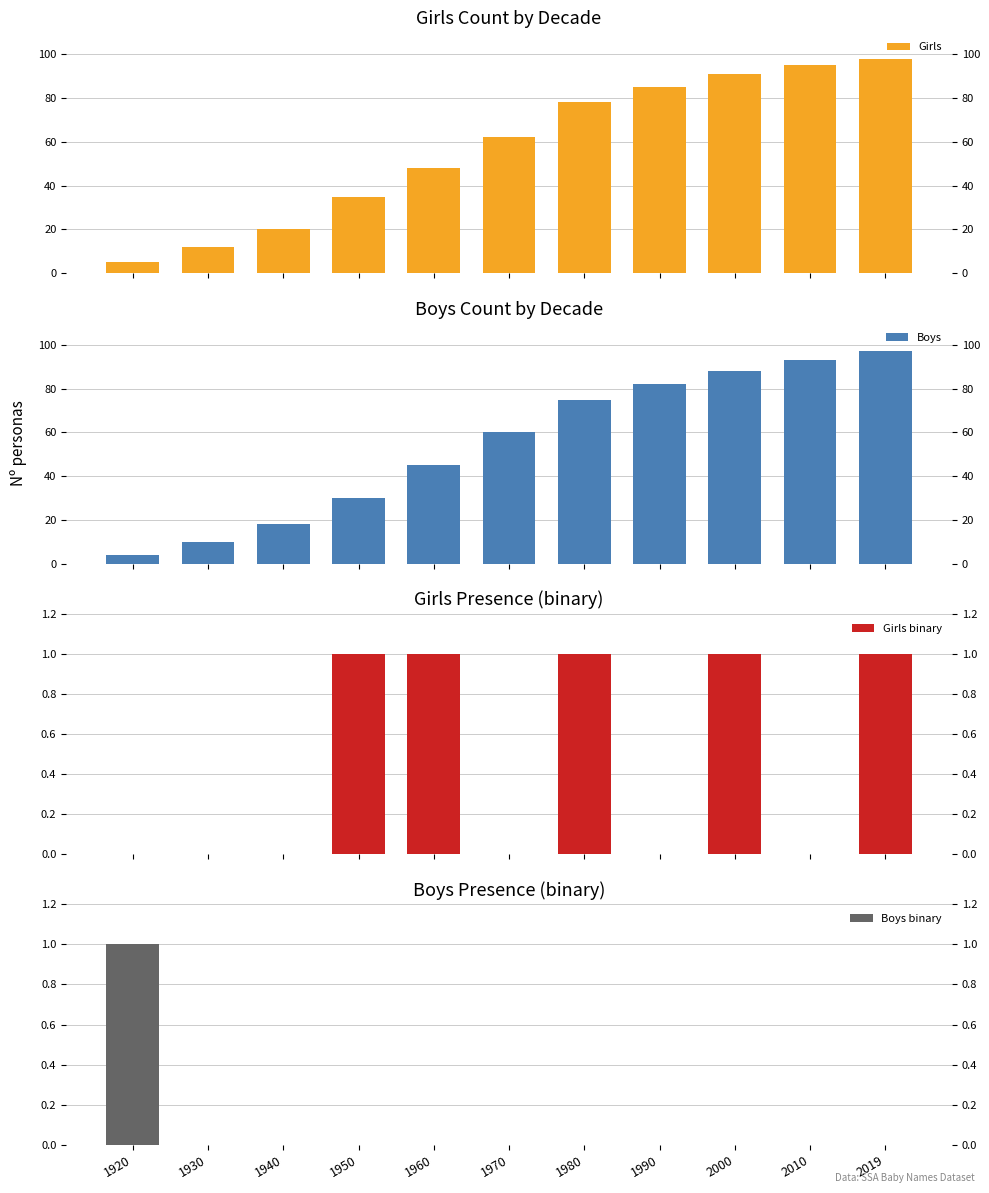

Which series changed the most between 1990 and 2010?

Boys